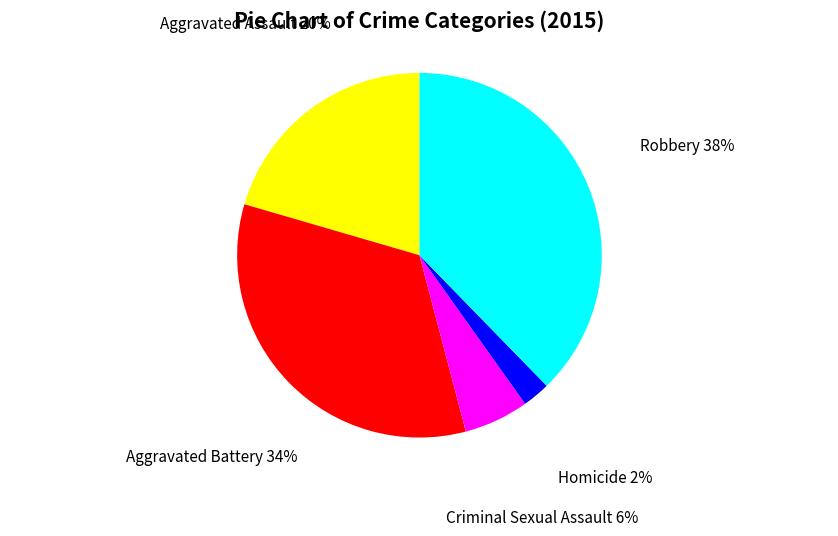

The Criminal Sexual Assault slice represents 1% of the pie. True or false?

False